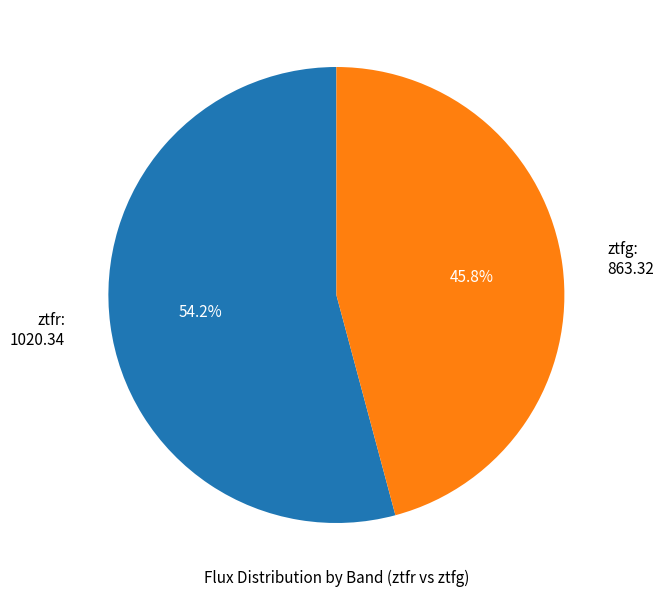

How many slices are in this pie chart?

2